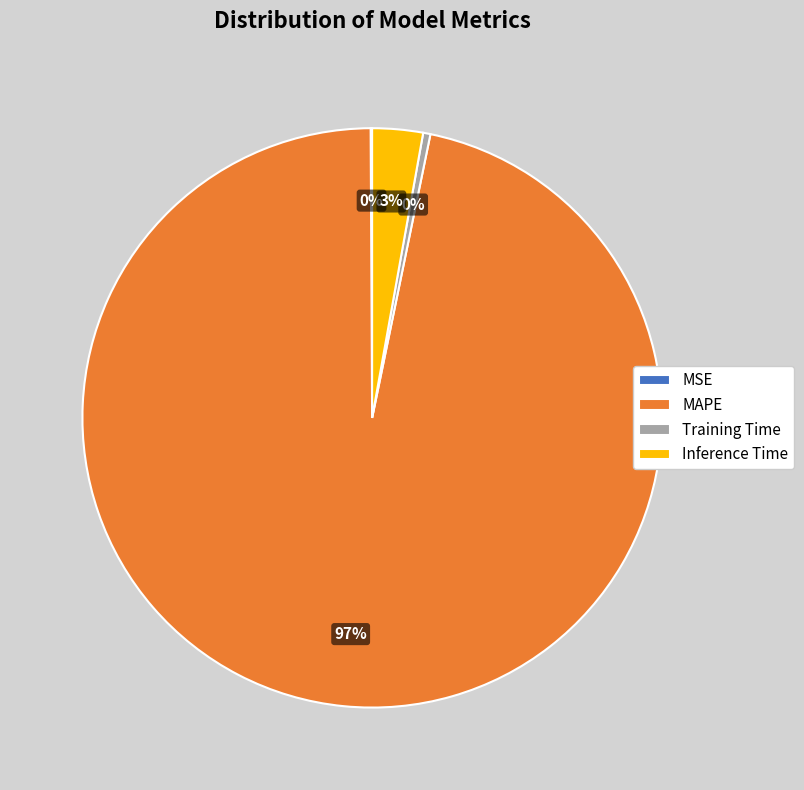

Which slice is the largest?

MAPE